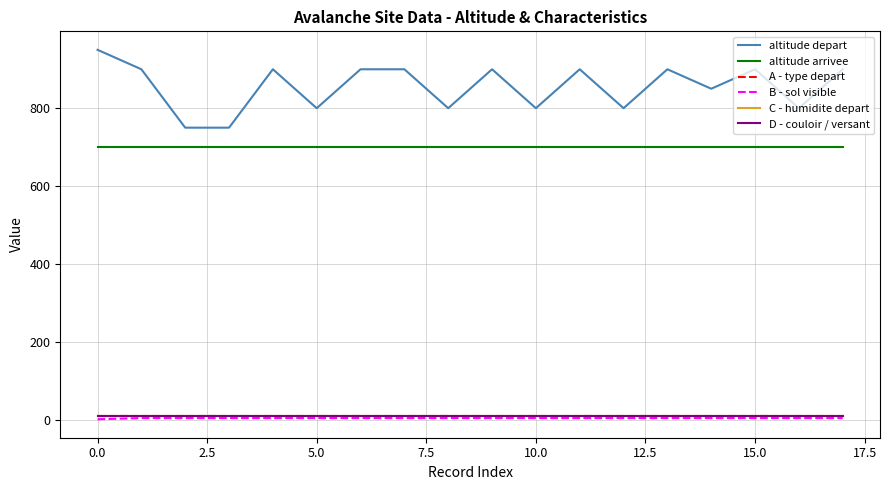

Does the chart have visible grid lines?

Yes